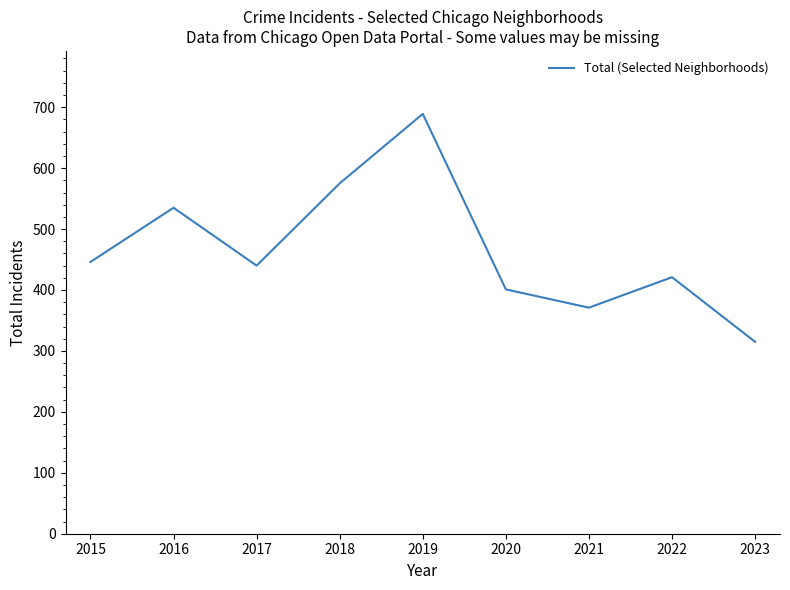

The value at 2019 is 933. True or false?

False